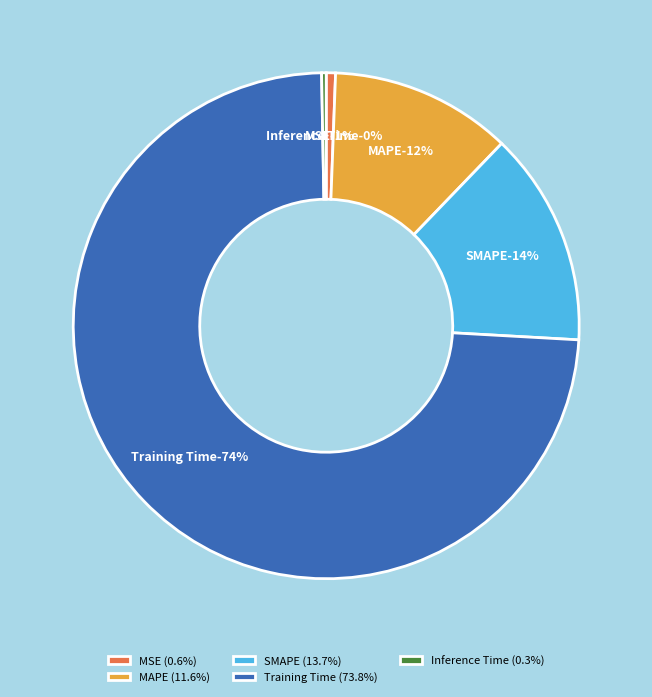

Does Training Time account for over 50% of the chart?

Yes